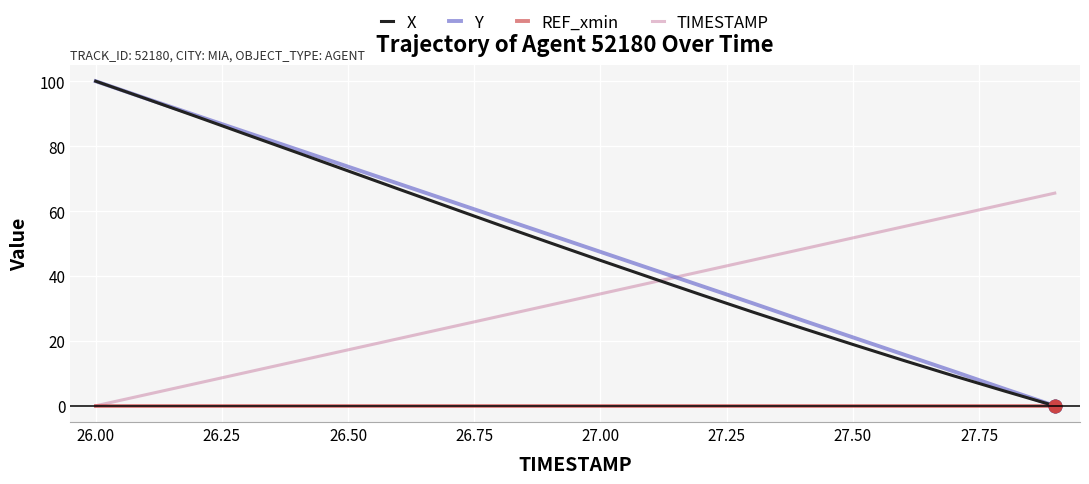

After their last crossing, which series has the higher values: TIMESTAMP or X?

TIMESTAMP